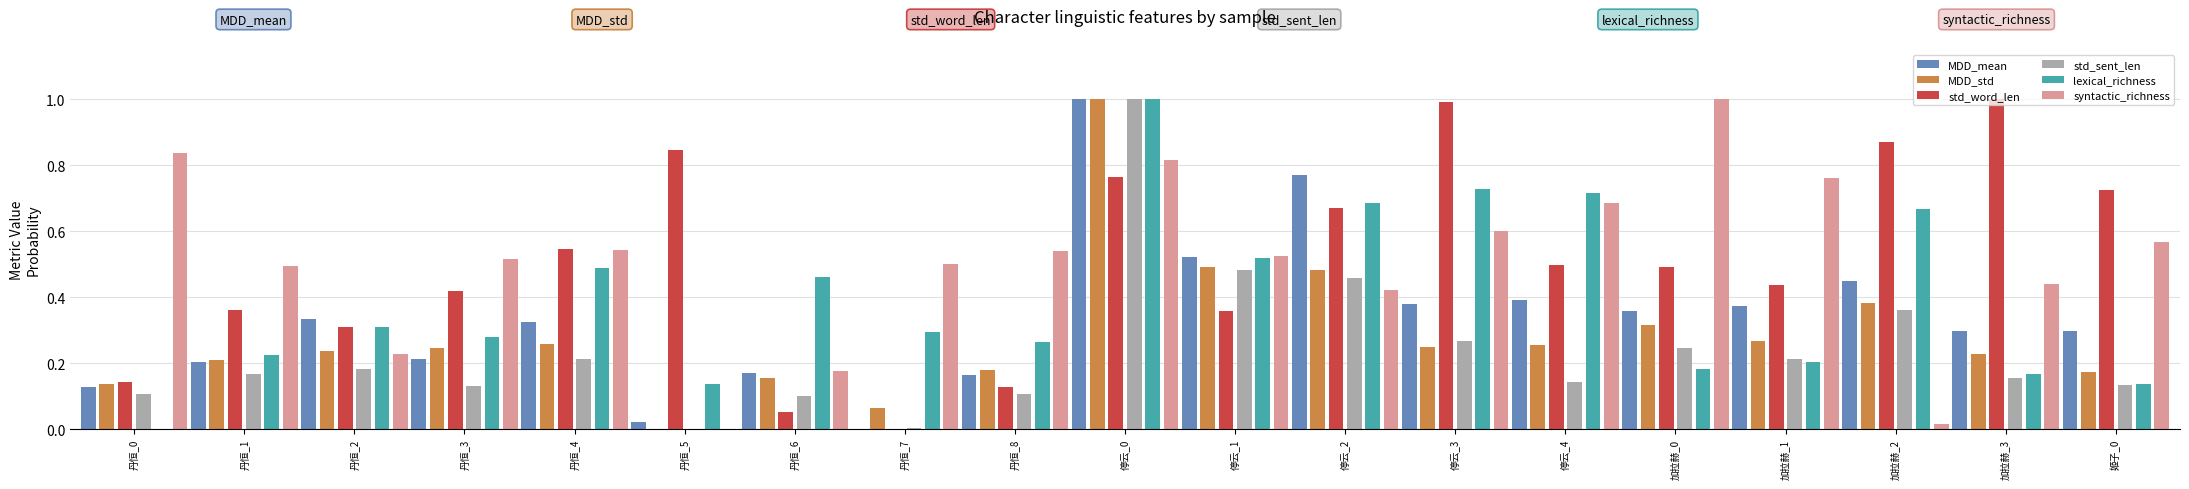

Which has a higher value, 丹恒_2 or 停云_1?

停云_1